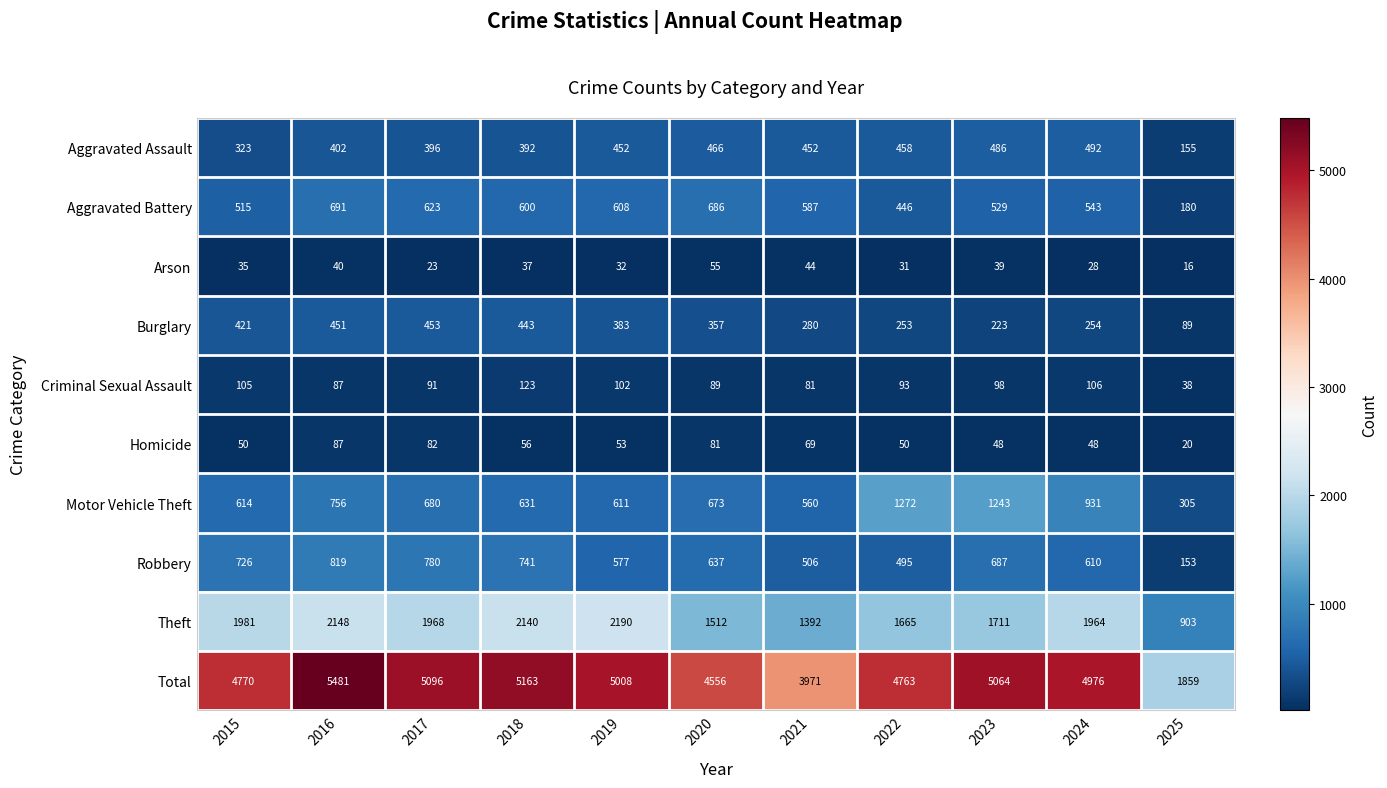

What is the total value across all series at 2015?

9540